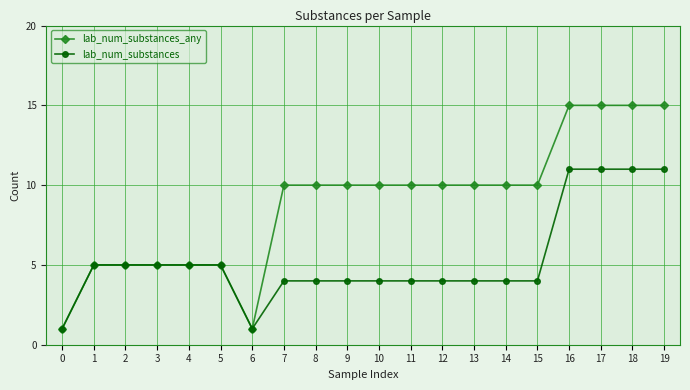

How many lines are shown in the chart?

2